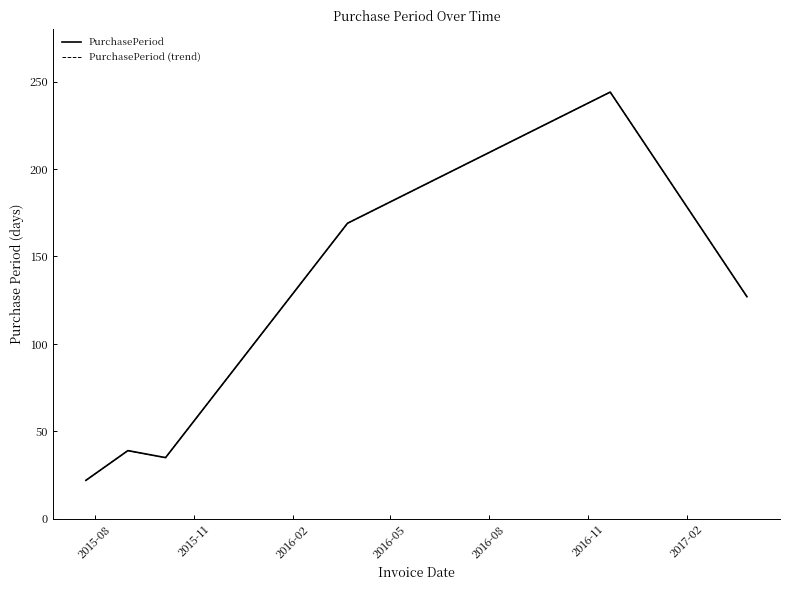

What is the lowest value of the PurchasePeriod series?

22